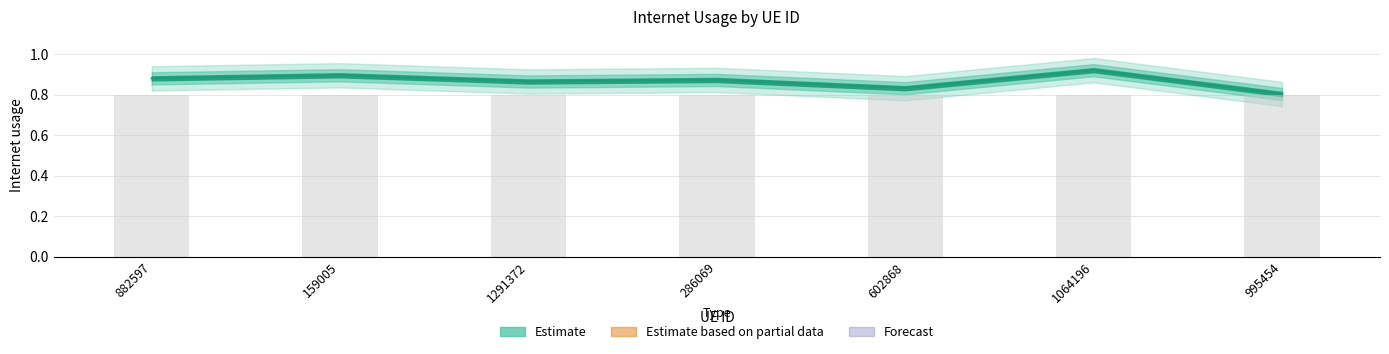

At which category does the chart reach its minimum across all series?

995454